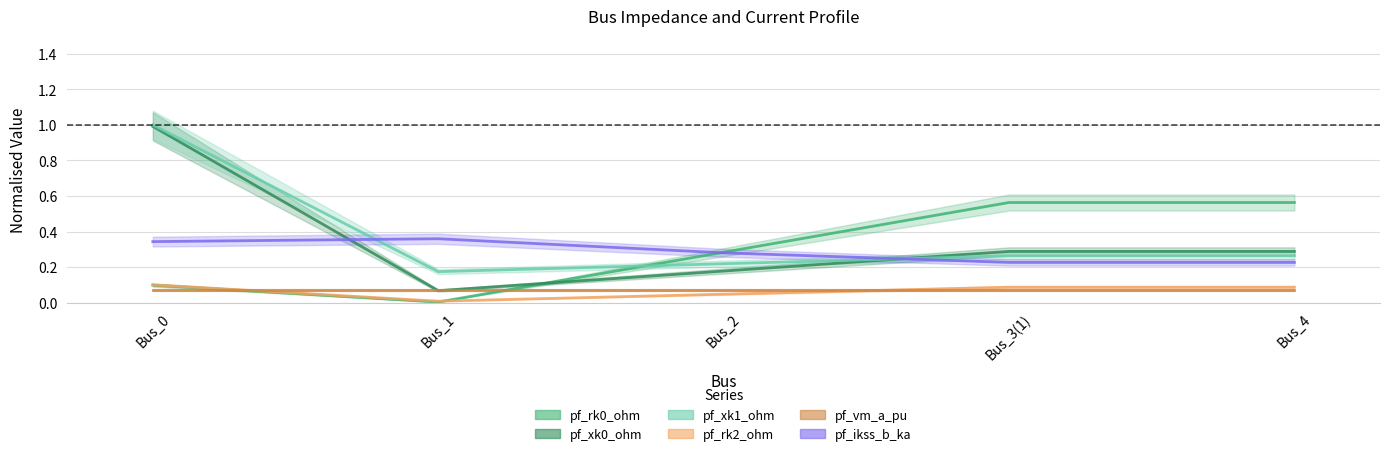

True or false: pf_ikss_b_ka and pf_xk1_ohm intersect in this chart.

True